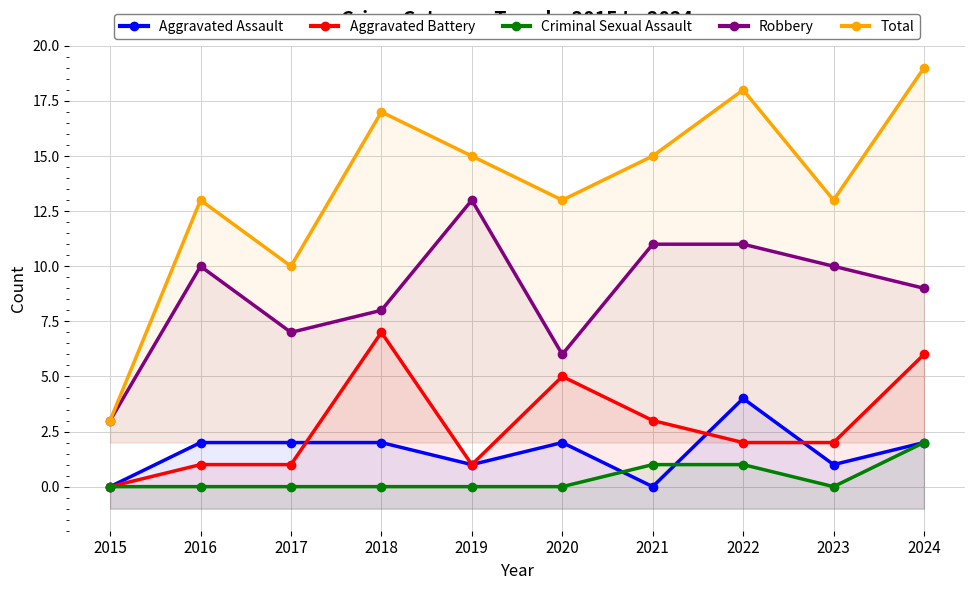

How many data points in Total are less than 15?

5